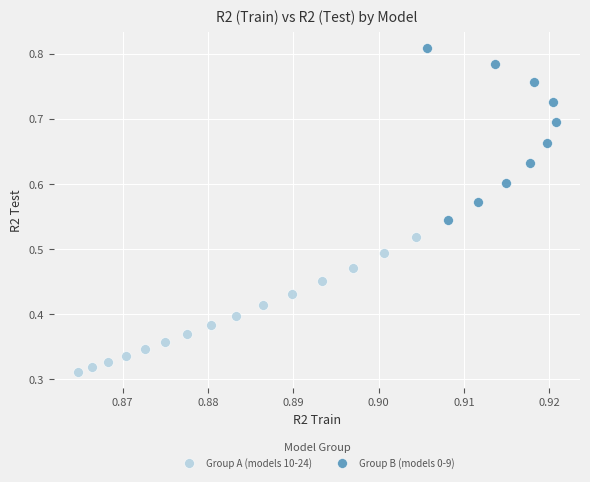

What are all the series names shown in the legend?

Group A (models 10-24), Group B (models 0-9)